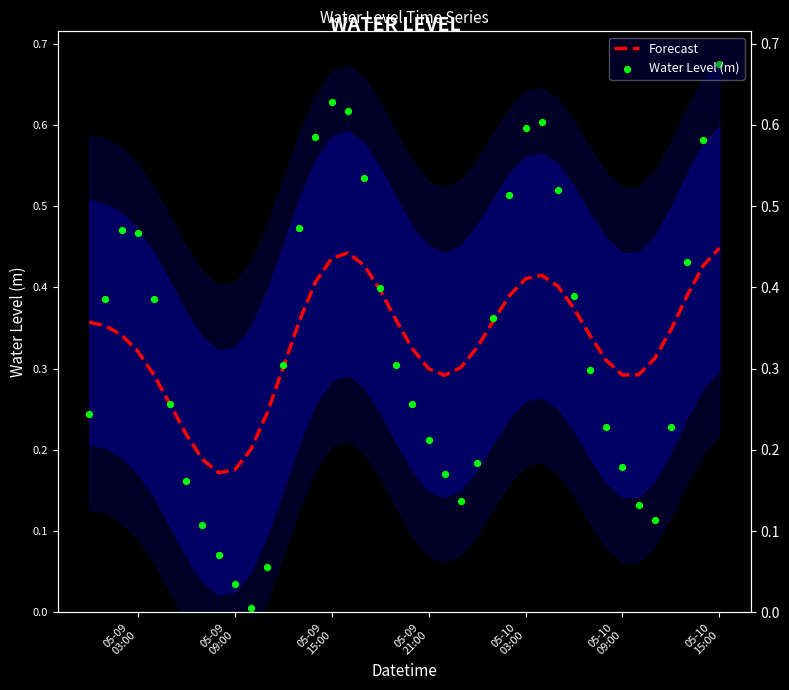

At which category is the sum across all series the highest?

05-10 15:00